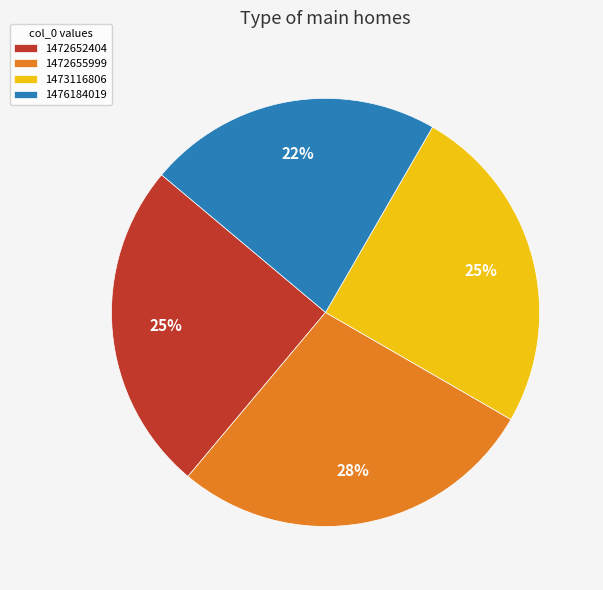

Which slice is the smallest?

1476184019